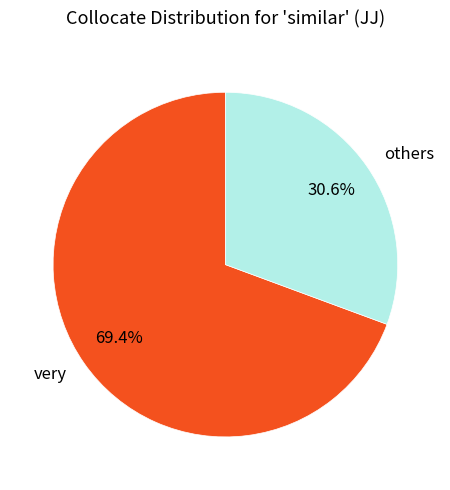

Rank the categories by value from highest to lowest.

very, others